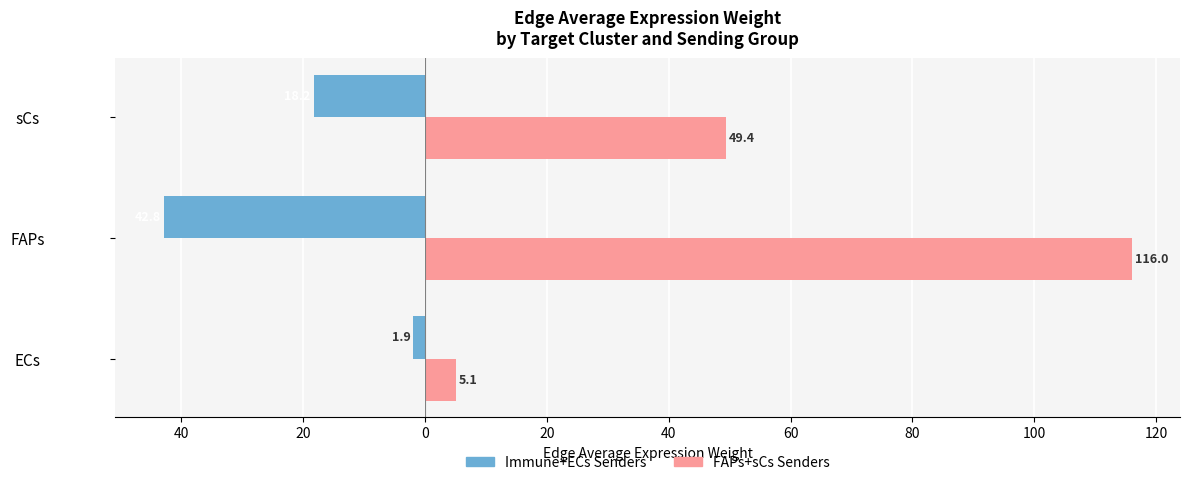

Reading right to left, list all the values displayed in this chart.

Immune+ECs Senders: -18.2	-42.8	-1.9
FAPs+sCs Senders: 49.4	116.0	5.1